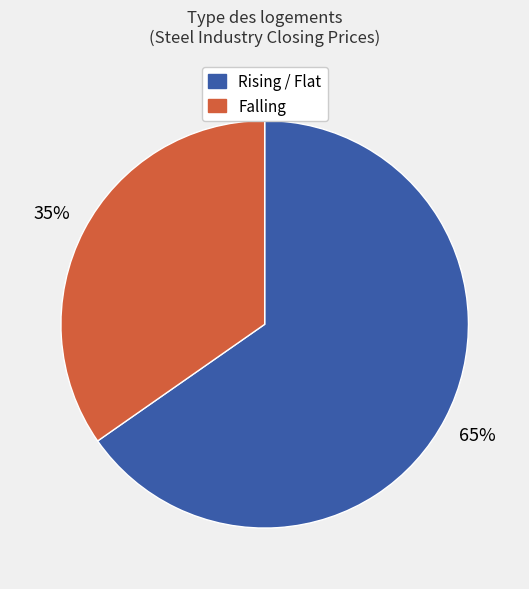

Is there a majority slice in this chart?

Yes